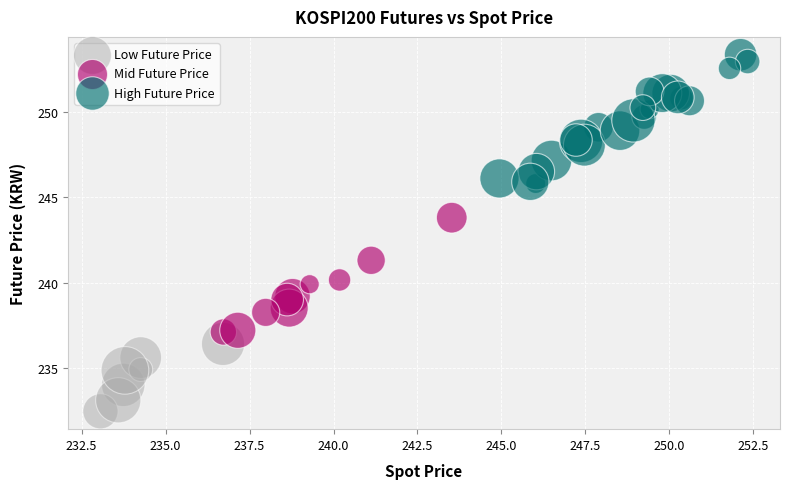

Which series reaches the minimum Y coordinate?

Low Future Price